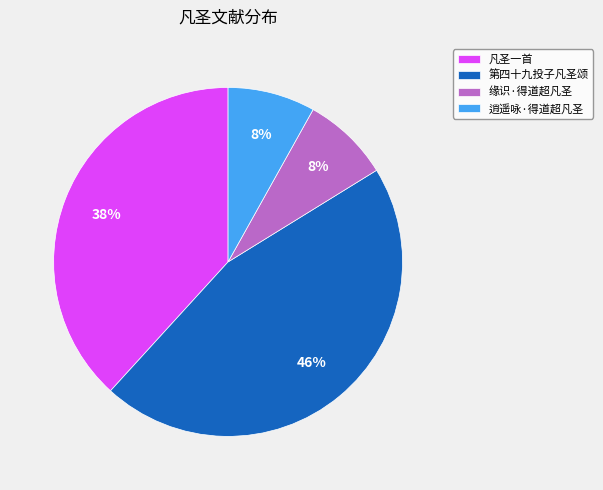

Is there any slice that represents more than half of the pie?

No